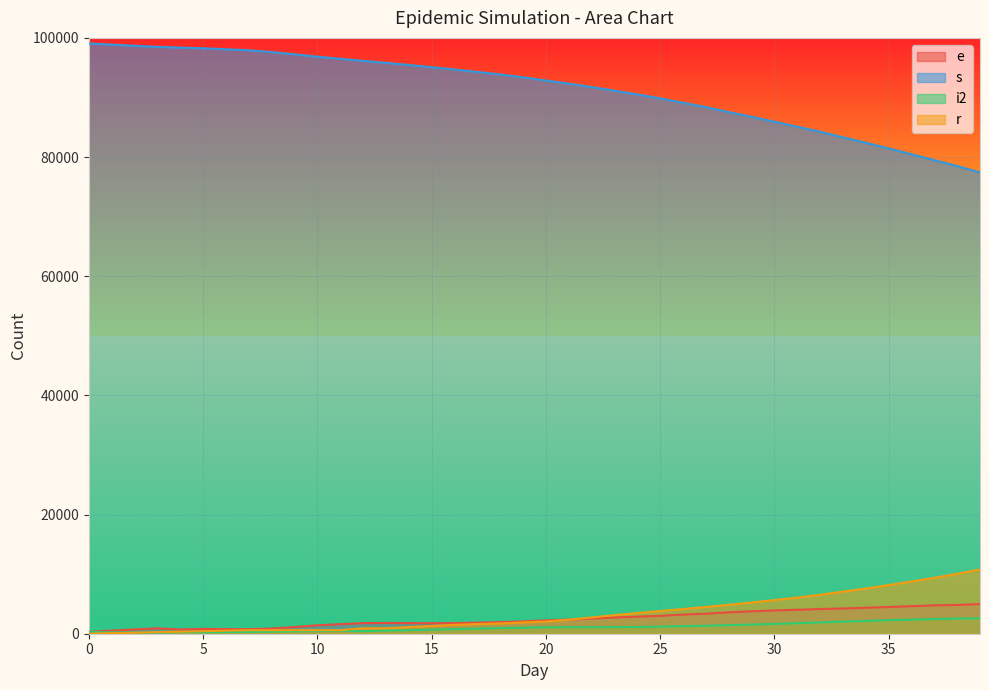

How many lines are shown in the chart?

4